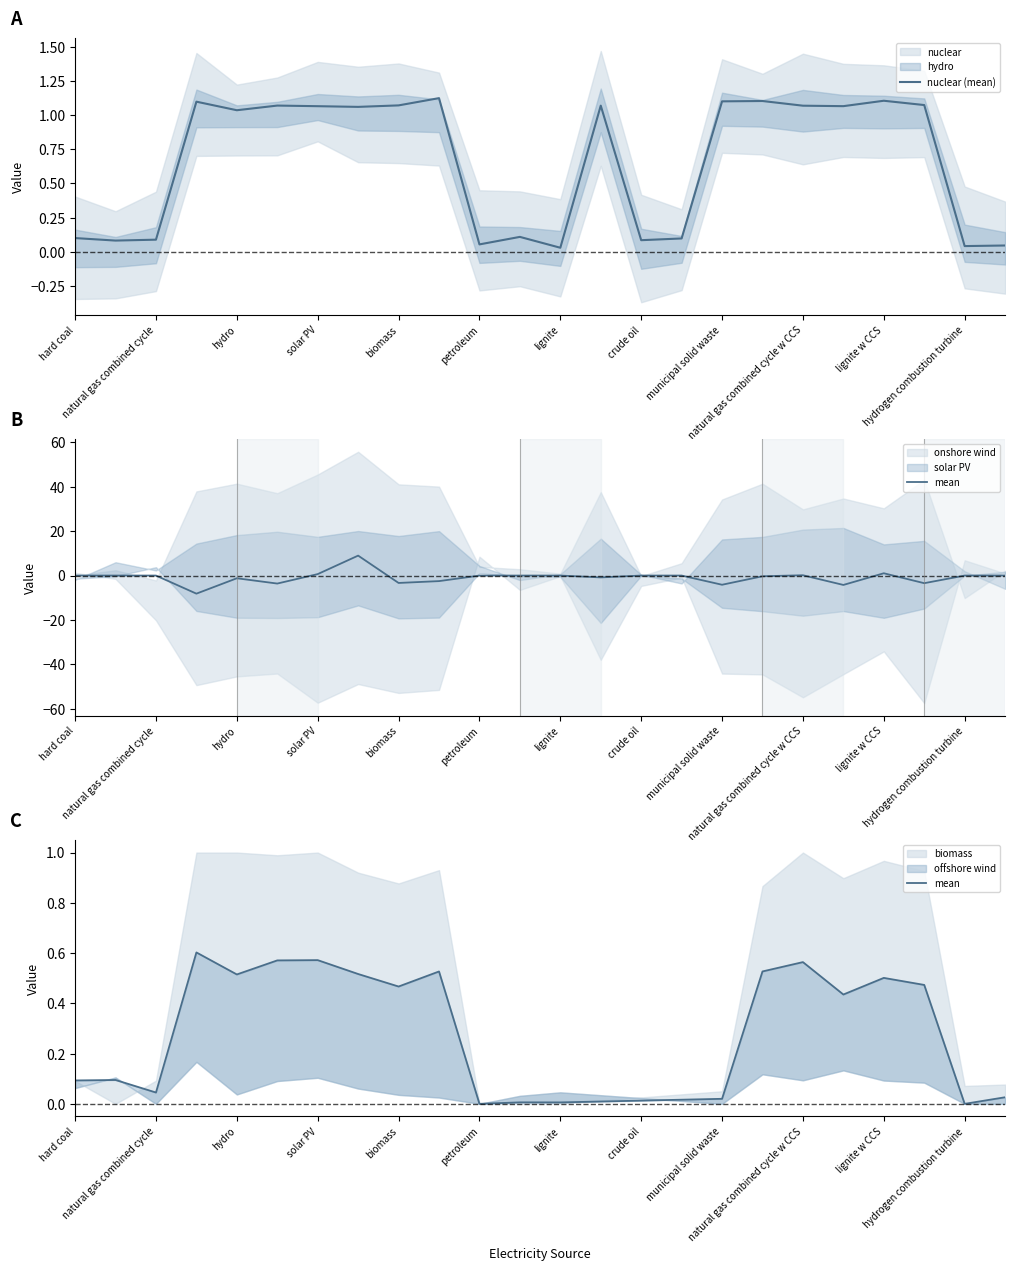

What is the value of the nuclear (mean) point at the 21st from the left?

1.1